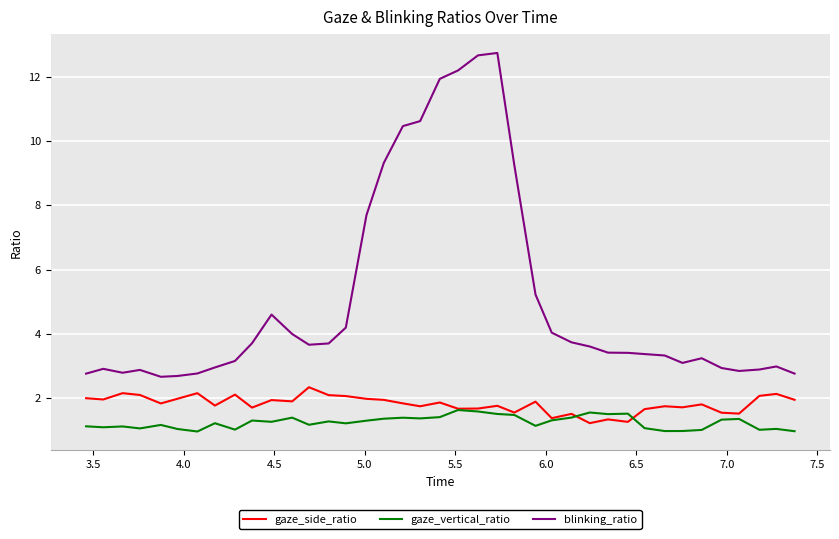

What is the smallest value displayed?

1.0